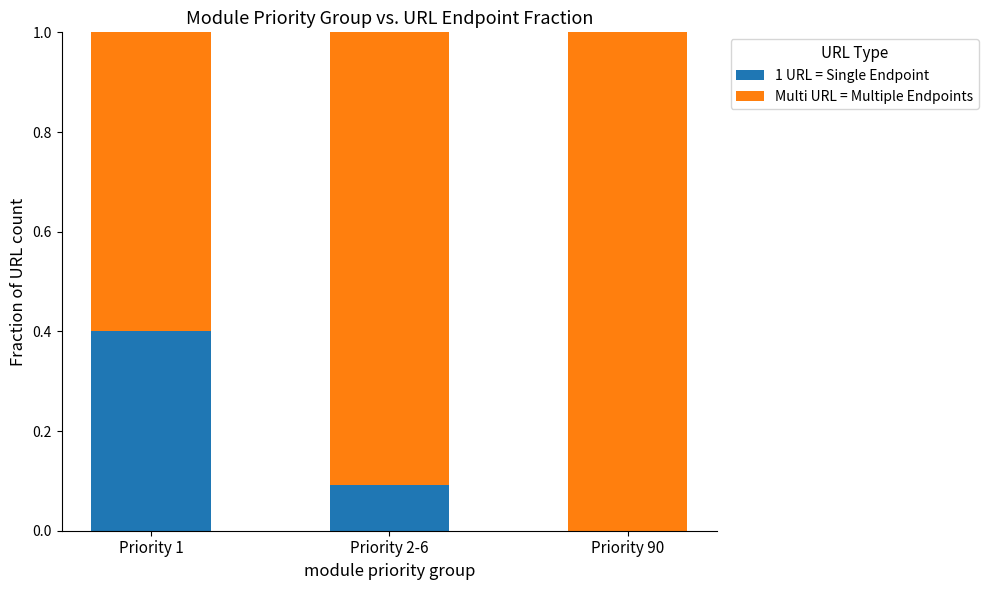

What are all the series names shown in the legend?

1 URL = Single Endpoint, Multi URL = Multiple Endpoints